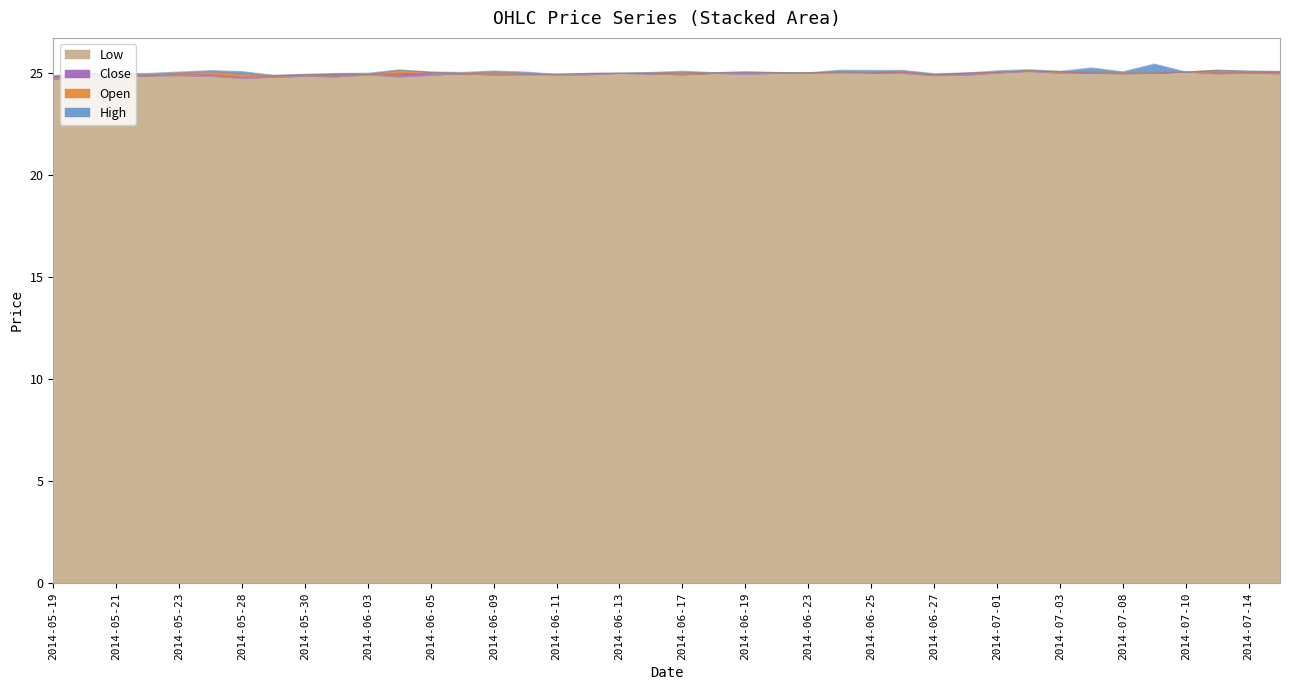

In Low, how many points are higher than both neighbors (excluding endpoints)?

11